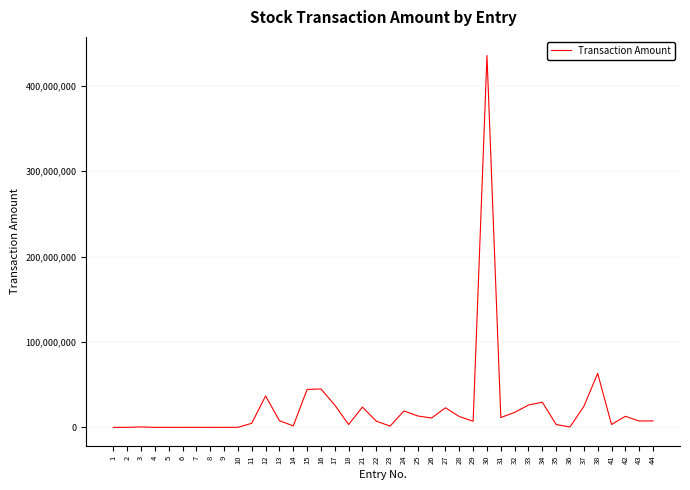

What is the difference between the maximum and minimum values?

435416267.0